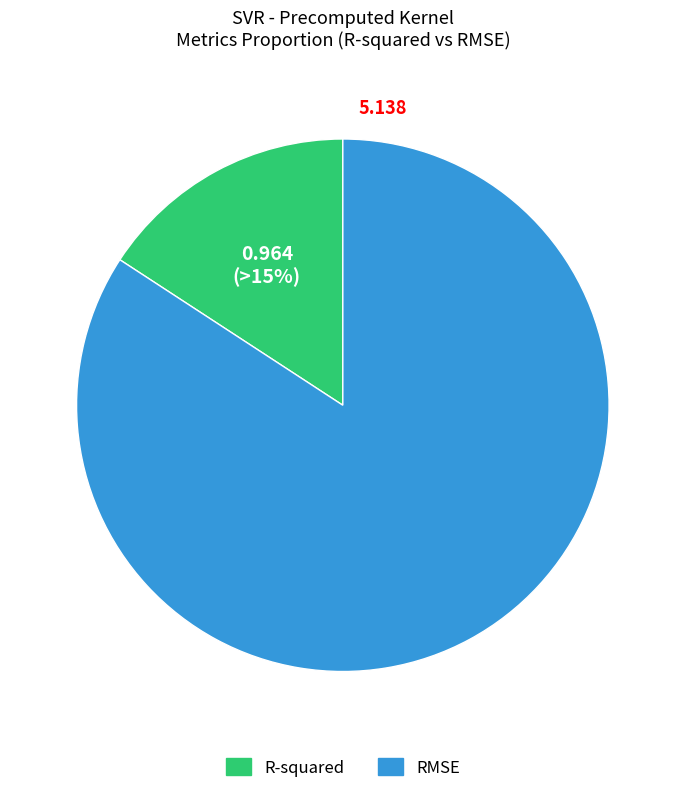

Rank the categories by value from lowest to highest.

R-squared, RMSE